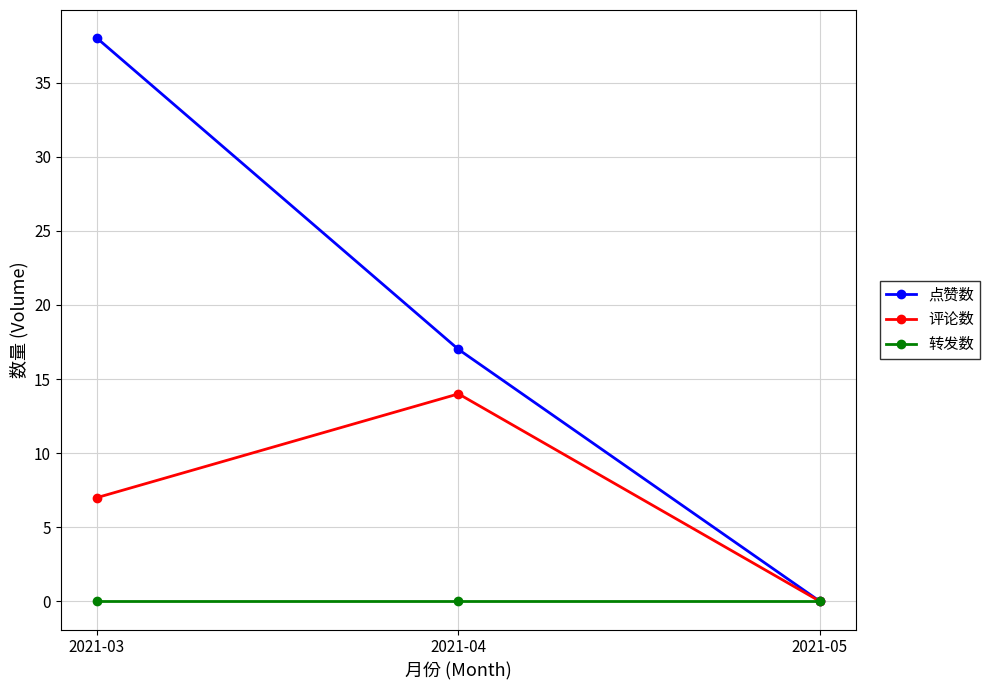

List the series in order of their overall mean, highest first.

点赞数, 评论数, 转发数